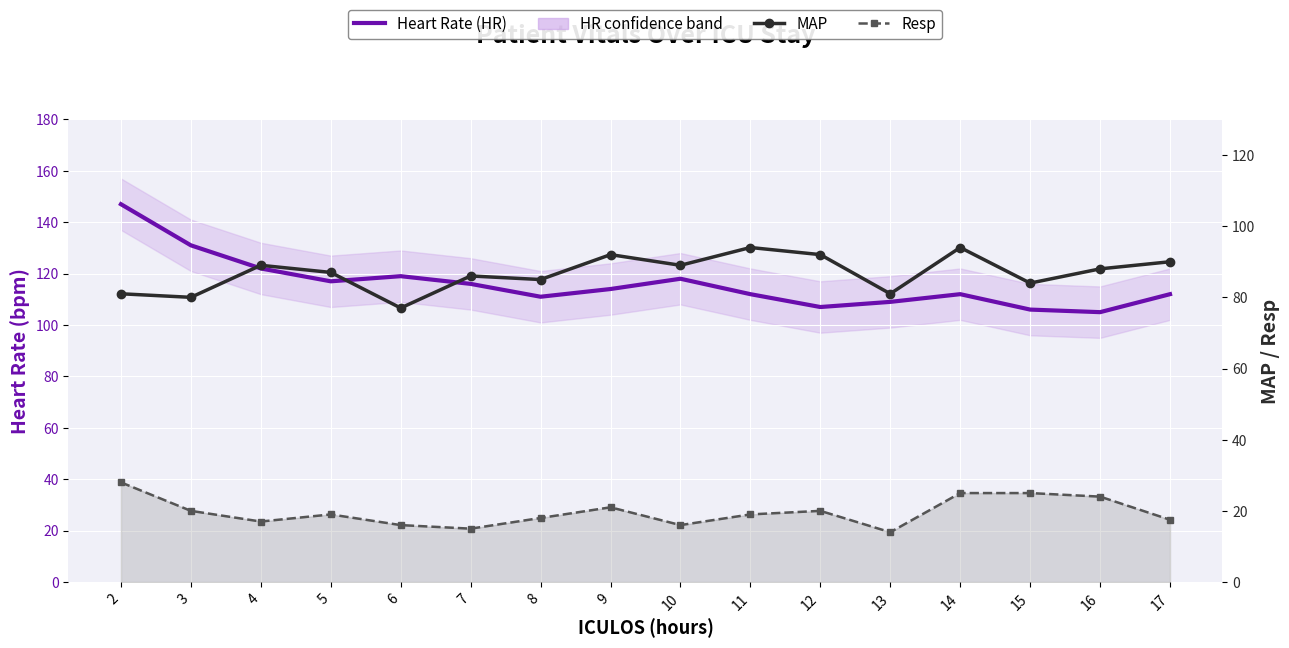

Rank the series by their maximum value, from lowest to highest.

Resp, MAP, Heart Rate (HR)